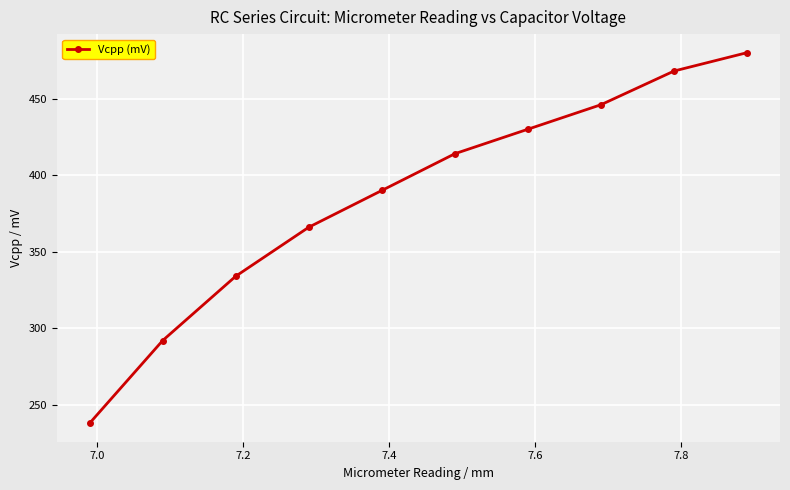

What is the average value?

386